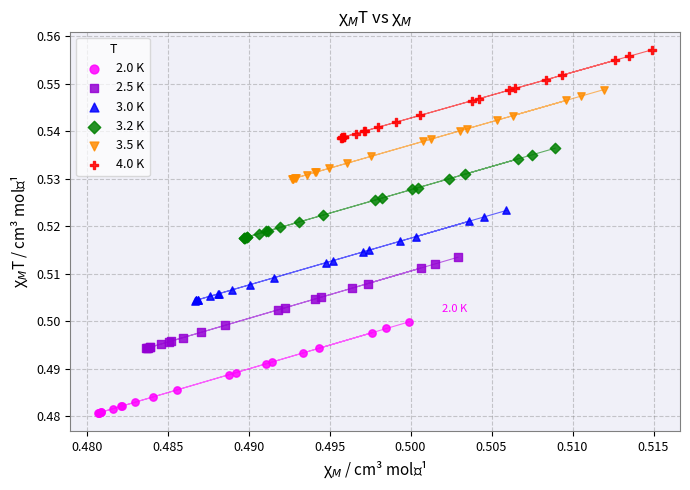

Which series contains the lowest Y value?

2.0 K